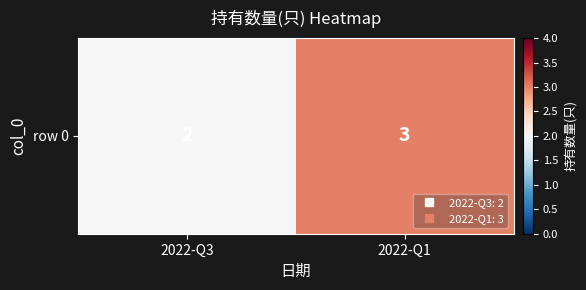

What is the maximum value shown in the chart?

3